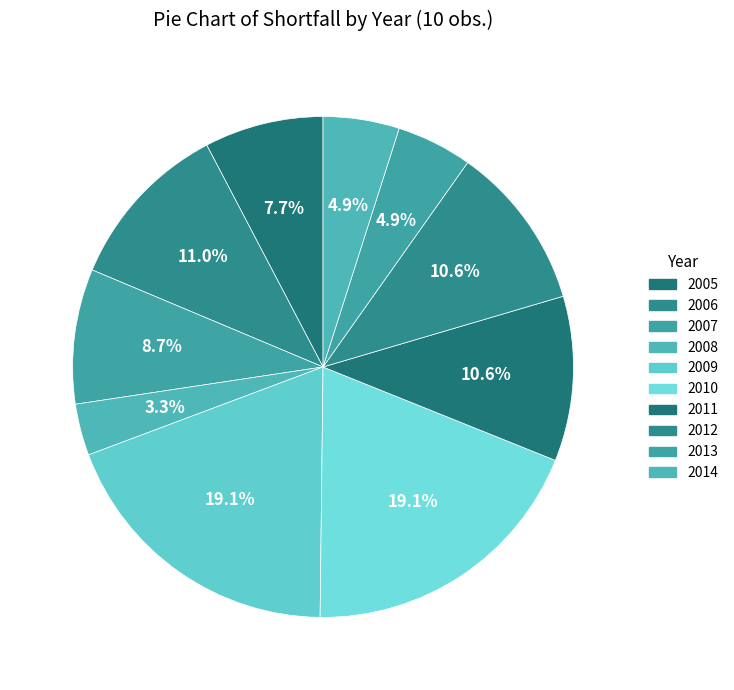

Which category has the smallest portion of the pie?

2008